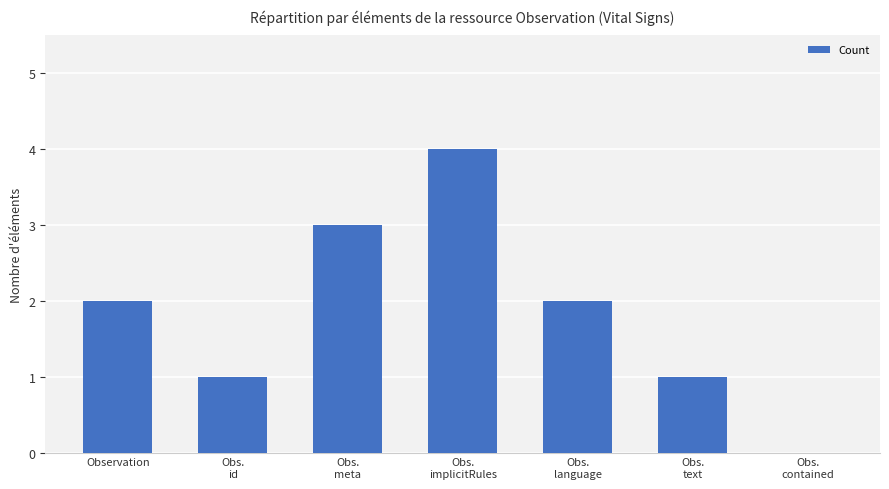

What is the change in value from Observation to Obs.
text?

-1